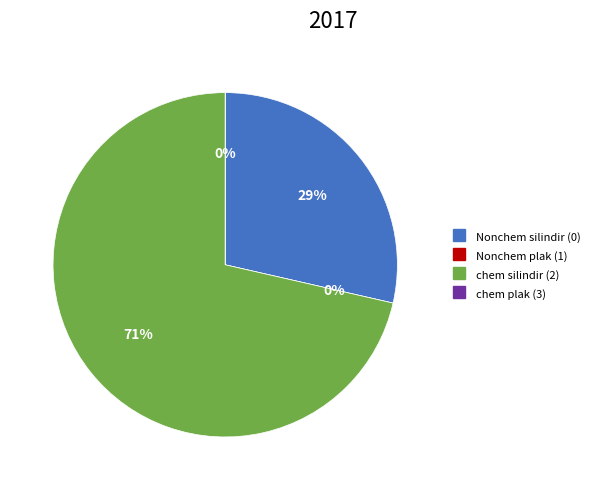

Which has a higher value, chem silindir (2) or Nonchem plak (1)?

chem silindir (2)